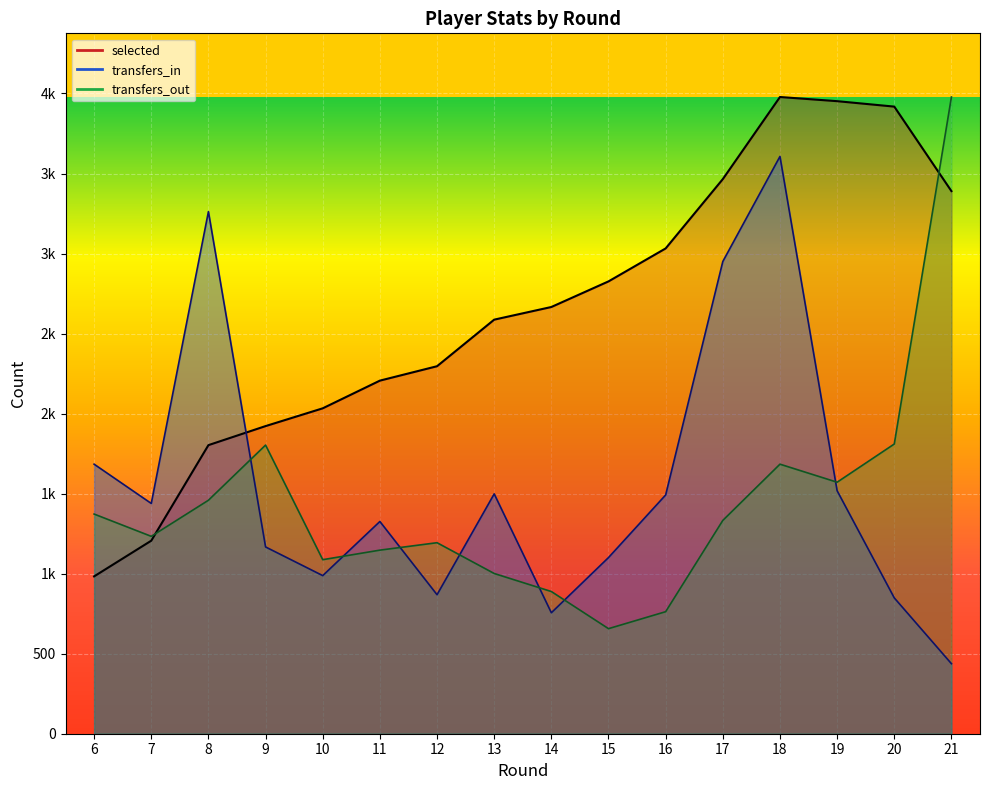

How many times do transfers_out and transfers_in cross each other?

7